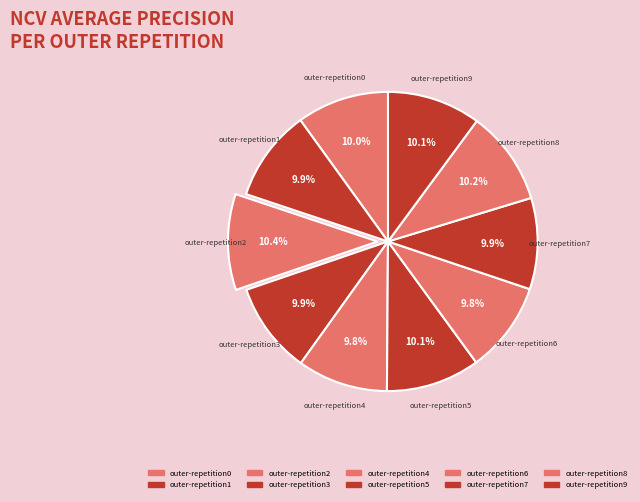

Rank the categories by value from lowest to highest.

outer-repetition4, outer-repetition6, outer-repetition7, outer-repetition3, outer-repetition1, outer-repetition0, outer-repetition9, outer-repetition5, outer-repetition8, outer-repetition2